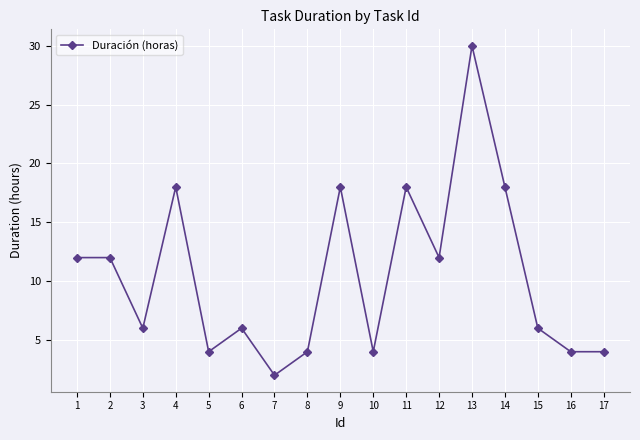

What is the greatest value displayed?

30